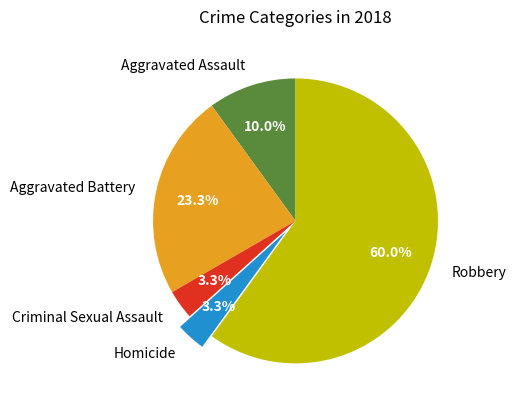

Do Homicide and Robbery together represent more than half of the pie?

Yes